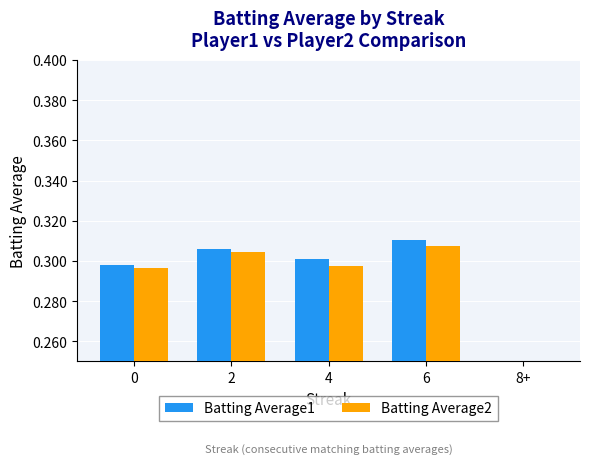

Count the Batting Average2 values in the range 0 to 1.

5